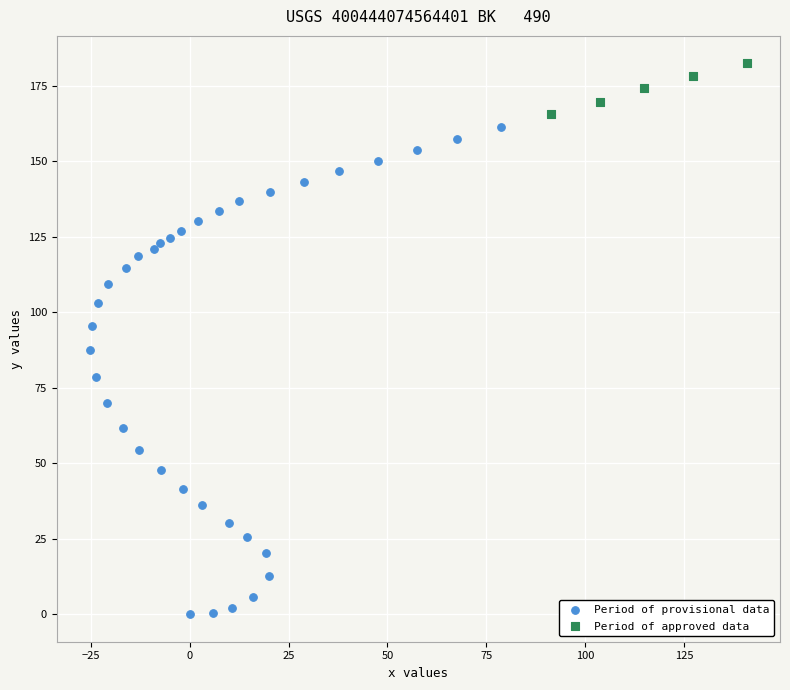

What are all the series names shown in the legend?

Period of provisional data, Period of approved data